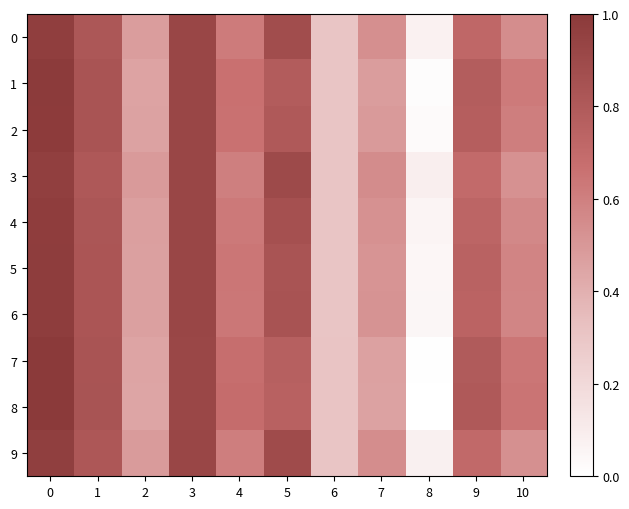

Reading left to right, what are all the values shown in this chart?

0: 0=1.0	1=0.8	2=0.5	3=0.9	4=0.6	5=0.9	6=0.3	7=0.5	8=0.1	9=0.7	10=0.5
1: 0=1.0	1=0.8	2=0.5	3=0.9	4=0.7	5=0.8	6=0.3	7=0.5	8=0.0	9=0.8	10=0.6
2: 0=1.0	1=0.8	2=0.5	3=0.9	4=0.7	5=0.8	6=0.3	7=0.5	8=0.0	9=0.8	10=0.6
3: 0=1.0	1=0.8	2=0.5	3=0.9	4=0.6	5=0.9	6=0.3	7=0.6	8=0.1	9=0.7	10=0.5
4: 0=1.0	1=0.8	2=0.5	3=0.9	4=0.6	5=0.9	6=0.3	7=0.5	8=0.1	9=0.7	10=0.6
5: 0=1.0	1=0.8	2=0.5	3=0.9	4=0.6	5=0.8	6=0.3	7=0.5	8=0.0	9=0.7	10=0.6
6: 0=1.0	1=0.8	2=0.5	3=0.9	4=0.6	5=0.8	6=0.3	7=0.5	8=0.0	9=0.7	10=0.6
7: 0=1.0	1=0.8	2=0.4	3=0.9	4=0.7	5=0.8	6=0.3	7=0.5	8=0.0	9=0.8	10=0.6
8: 0=1.0	1=0.8	2=0.4	3=0.9	4=0.7	5=0.8	6=0.3	7=0.5	8=0.0	9=0.8	10=0.6
9: 0=1.0	1=0.8	2=0.5	3=0.9	4=0.6	5=0.9	6=0.3	7=0.5	8=0.1	9=0.7	10=0.5